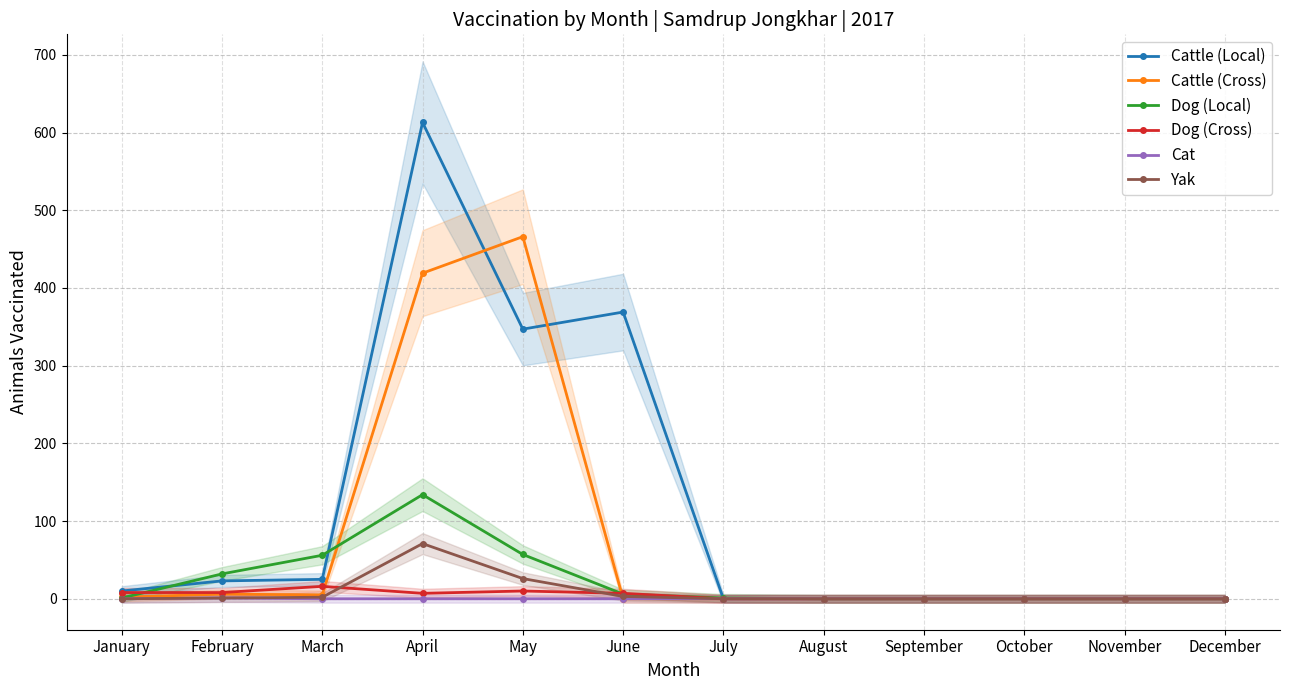

At which category does the chart reach its minimum across all series?

July